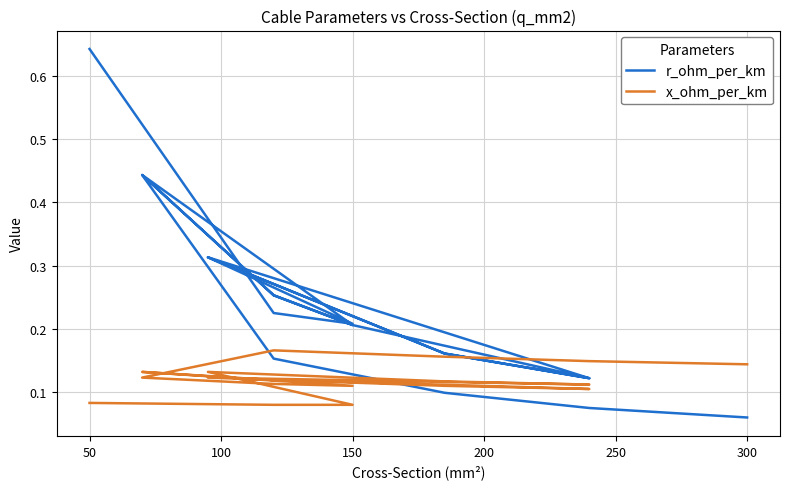

How many x_ohm_per_km values are between 0 and 1?

19